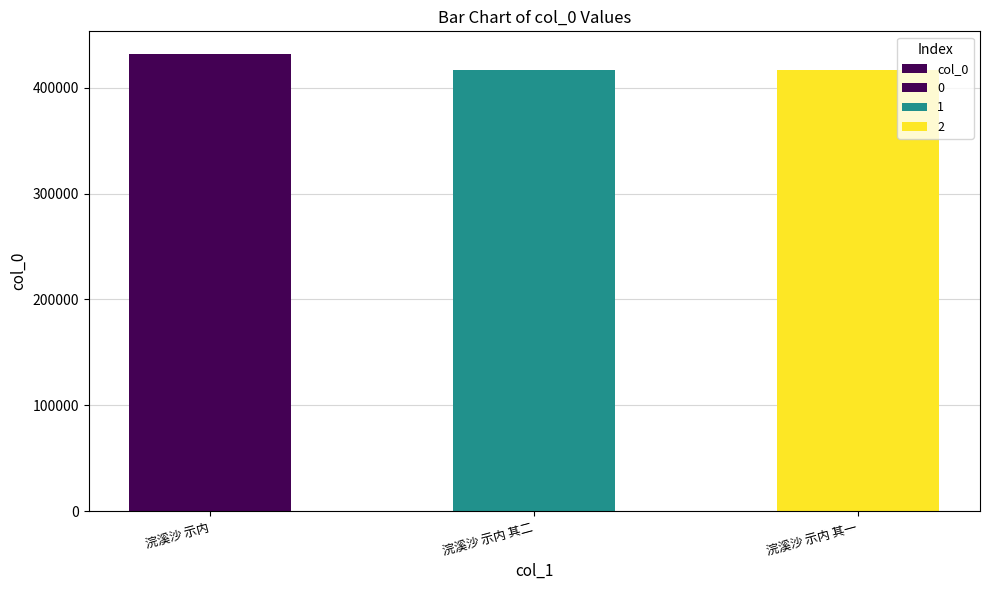

What is the smallest value displayed?

417250